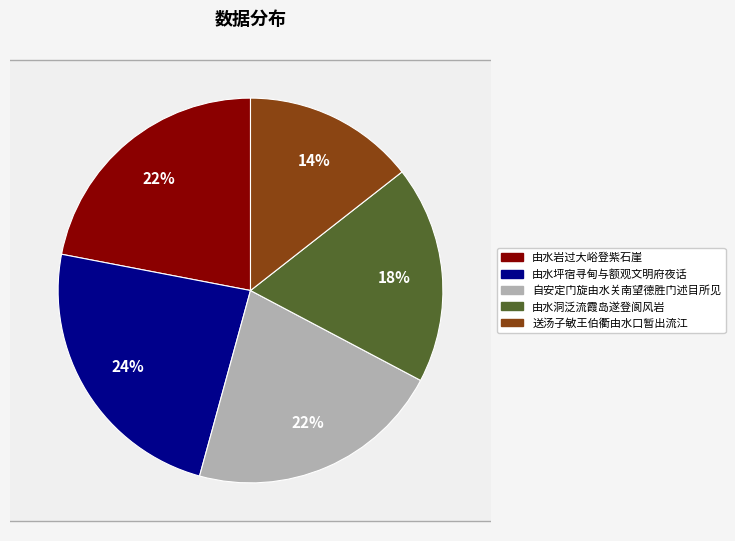

How many slices are in this pie chart?

5